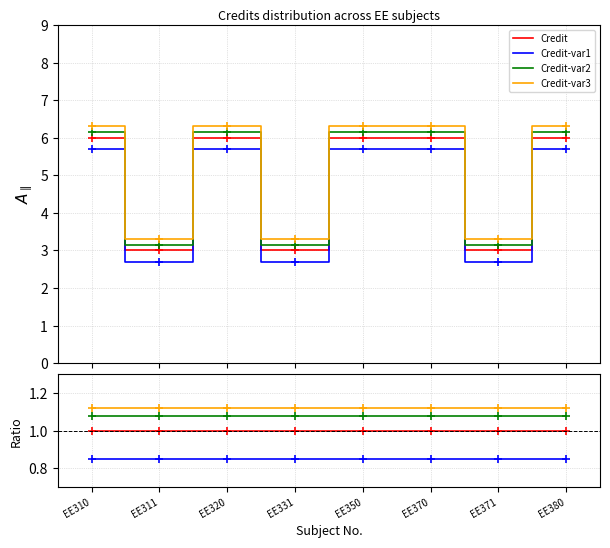

The Credit-var3 series shows 0.3 at EE371. True or false?

False